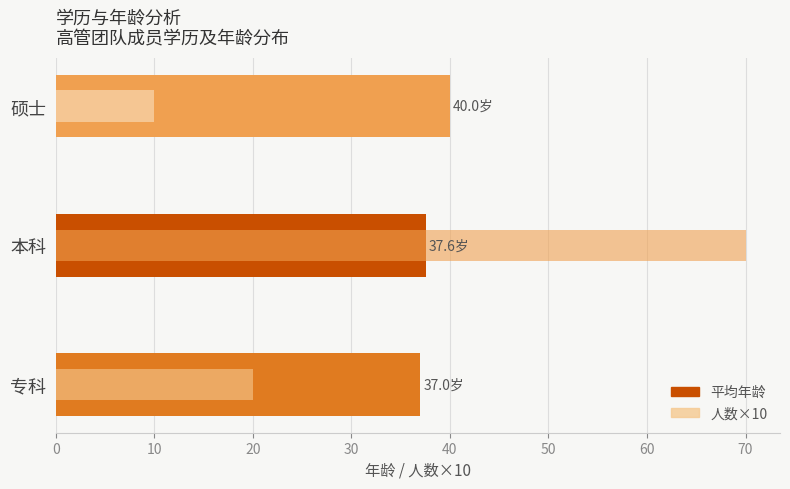

How many categories are shown in the chart?

3